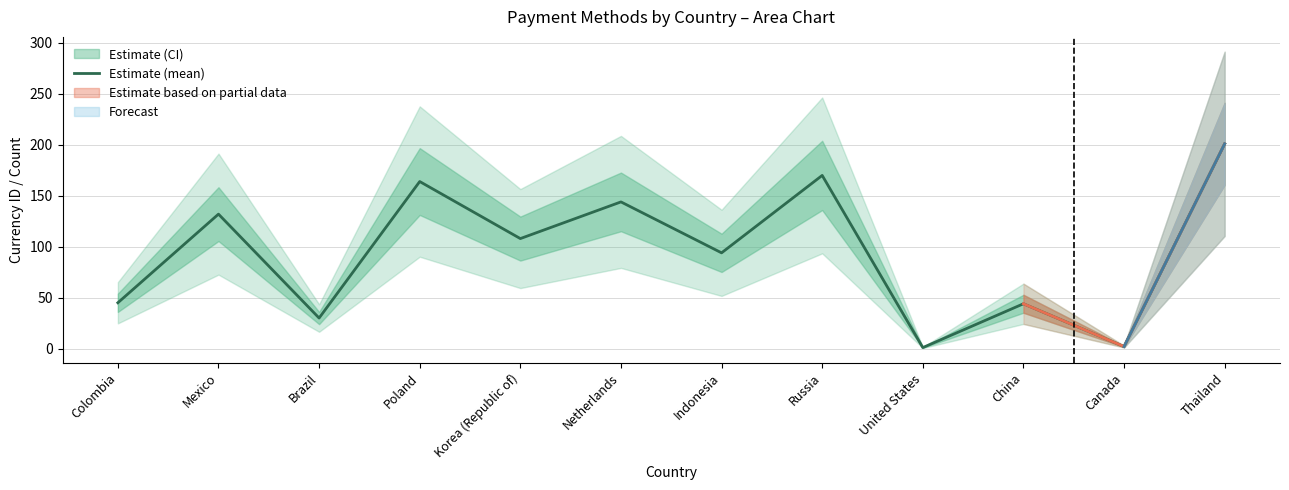

Is it true that the value at Netherlands is 144?

True